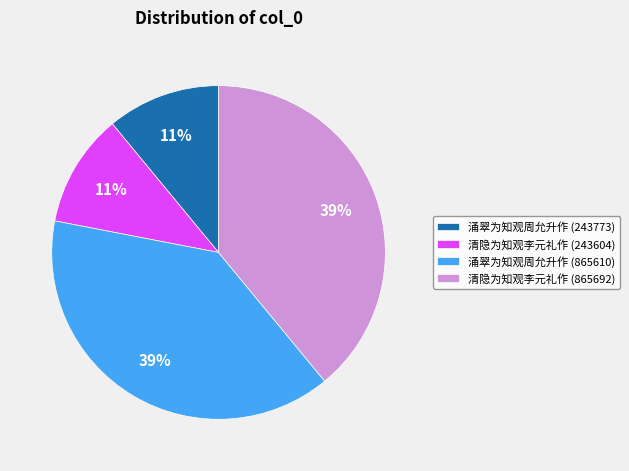

The 涌翠为知观周允升作 (865610) slice represents 30% of the pie. True or false?

False